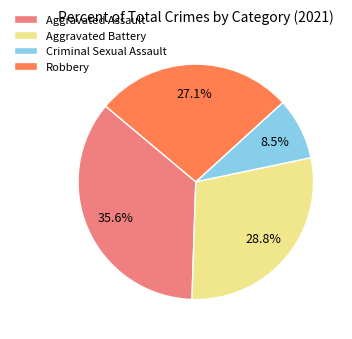

Does Aggravated Battery represent more than half of the total?

No